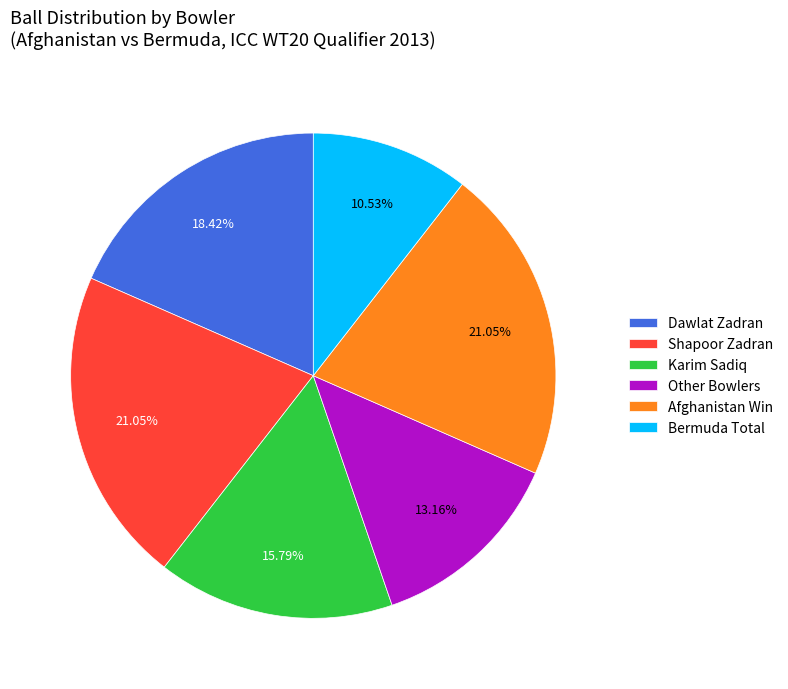

What is the smallest slice in the pie chart?

Bermuda Total